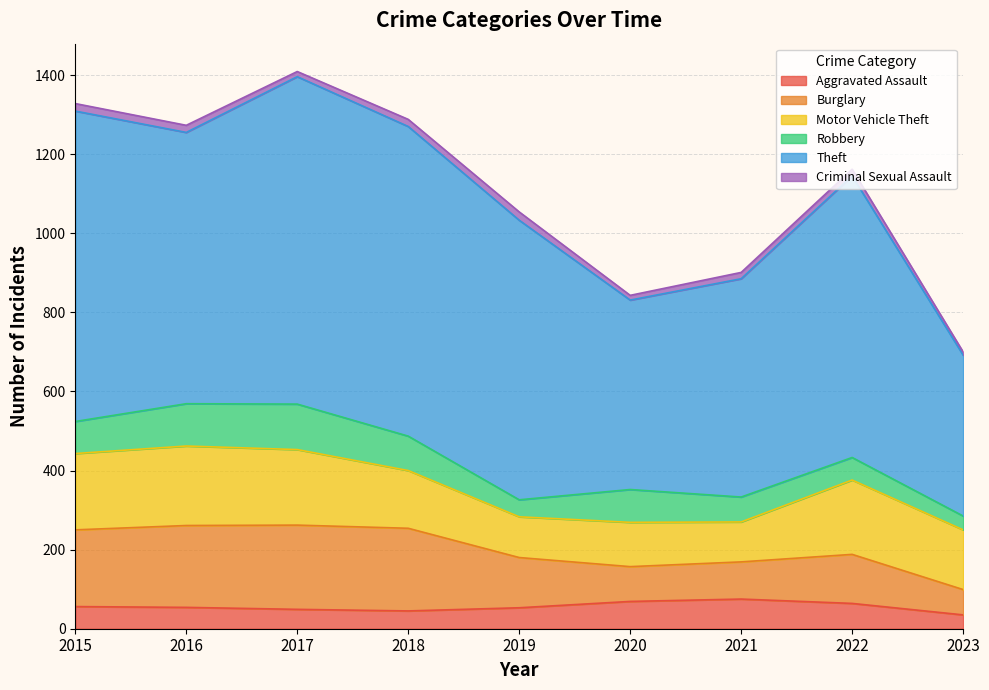

Which category has the highest value across all series?

2017